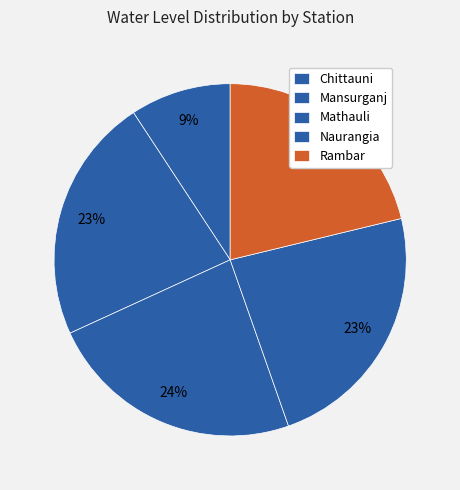

To the nearest percent, what percentage of the pie is Naurangia?

23%